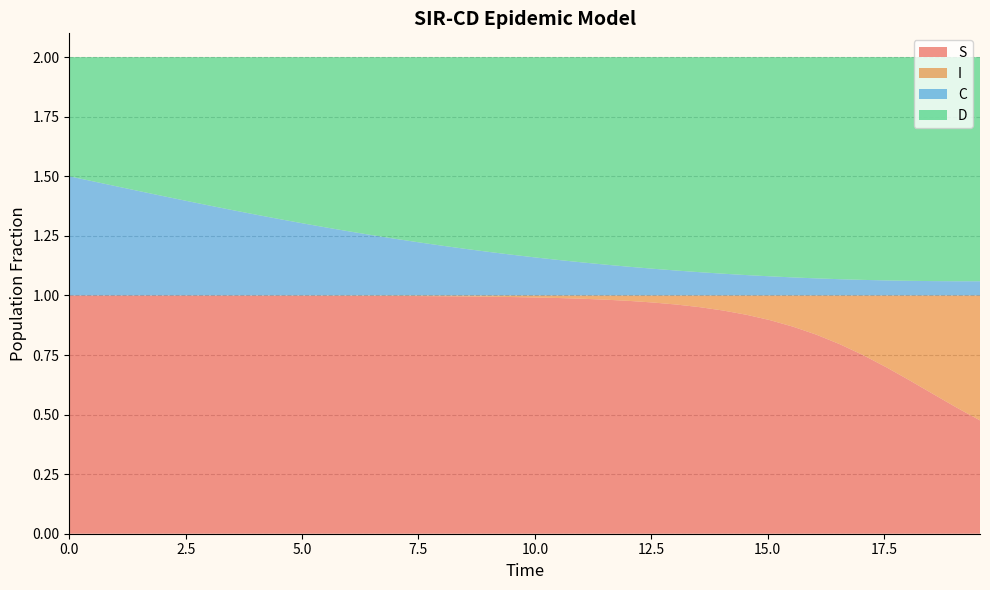

Reading right to left, what are all the values shown in this chart?

S: 0.5	0.5	0.6	0.6	0.7	0.7	0.8	0.8	0.9	0.9	0.9	0.9	1.0	1.0	1.0	1.0	1.0	1.0	1.0	1.0	1.0	1.0	1.0	1.0	1.0	1.0	1.0	1.0	1.0	1.0	1.0	1.0	1.0	1.0	1.0	1.0	1.0	1.0	1.0	1.0
I: 0.5	0.5	0.4	0.4	0.3	0.3	0.2	0.2	0.1	0.1	0.1	0.1	0.0	0.0	0.0	0.0	0.0	0.0	0.0	0.0	0.0	0.0	0.0	0.0	0.0	0.0	0.0	0.0	0.0	0.0	0.0	0.0	0.0	0.0	0.0	0.0	0.0	0.0	0.0	0.0
C: 0.1	0.1	0.1	0.1	0.1	0.1	0.1	0.1	0.1	0.1	0.1	0.1	0.1	0.1	0.1	0.1	0.1	0.1	0.1	0.2	0.2	0.2	0.2	0.2	0.2	0.2	0.3	0.3	0.3	0.3	0.3	0.3	0.4	0.4	0.4	0.4	0.4	0.5	0.5	0.5
D: 0.9	0.9	0.9	0.9	0.9	0.9	0.9	0.9	0.9	0.9	0.9	0.9	0.9	0.9	0.9	0.9	0.9	0.9	0.9	0.8	0.8	0.8	0.8	0.8	0.8	0.8	0.7	0.7	0.7	0.7	0.7	0.7	0.6	0.6	0.6	0.6	0.6	0.5	0.5	0.5